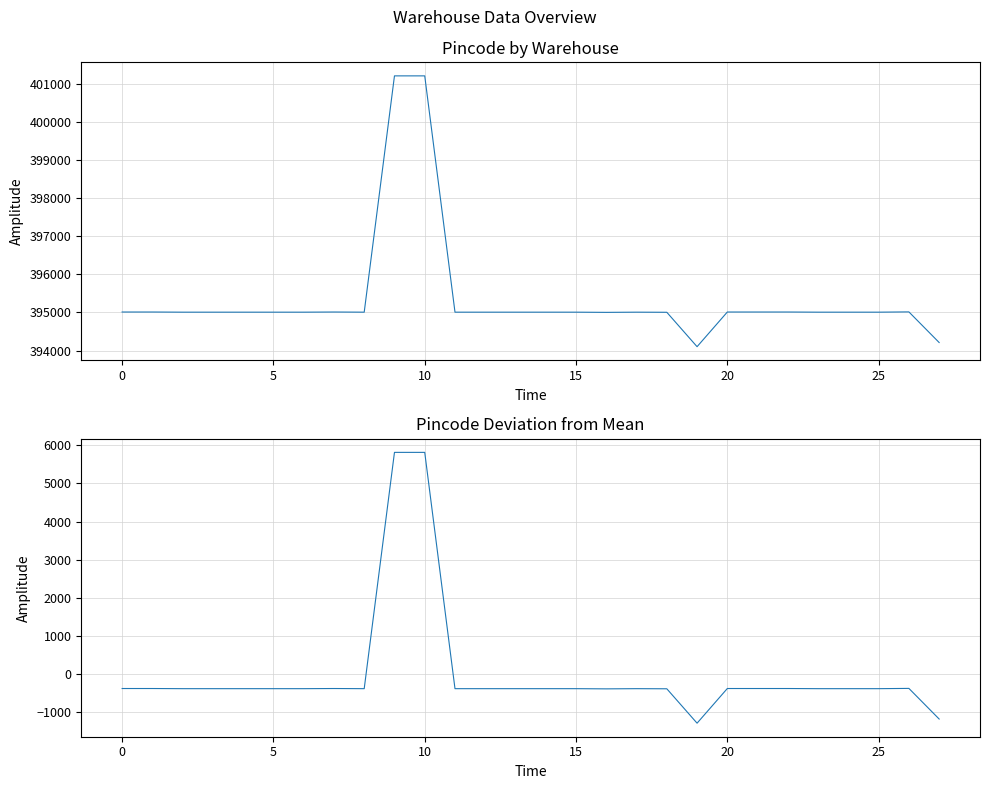

How many values in Pincode (normalized) are above zero?

2